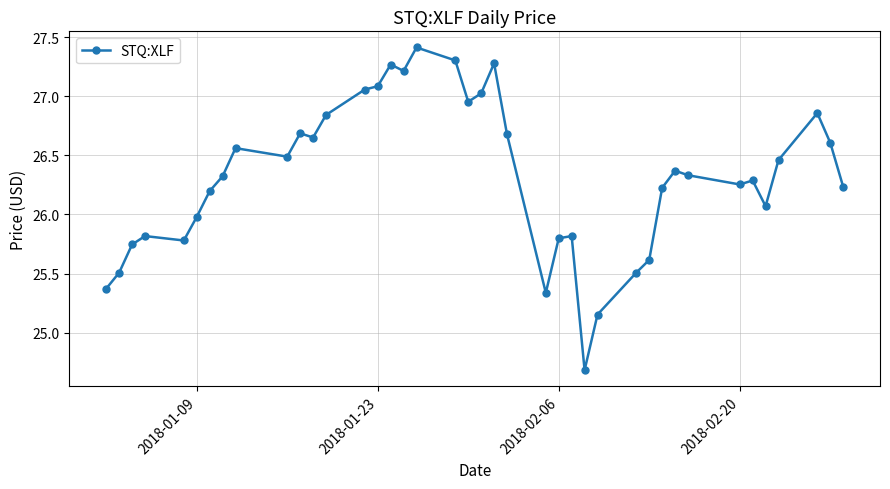

True or false: there are more than 1 points higher than both neighbors.

True